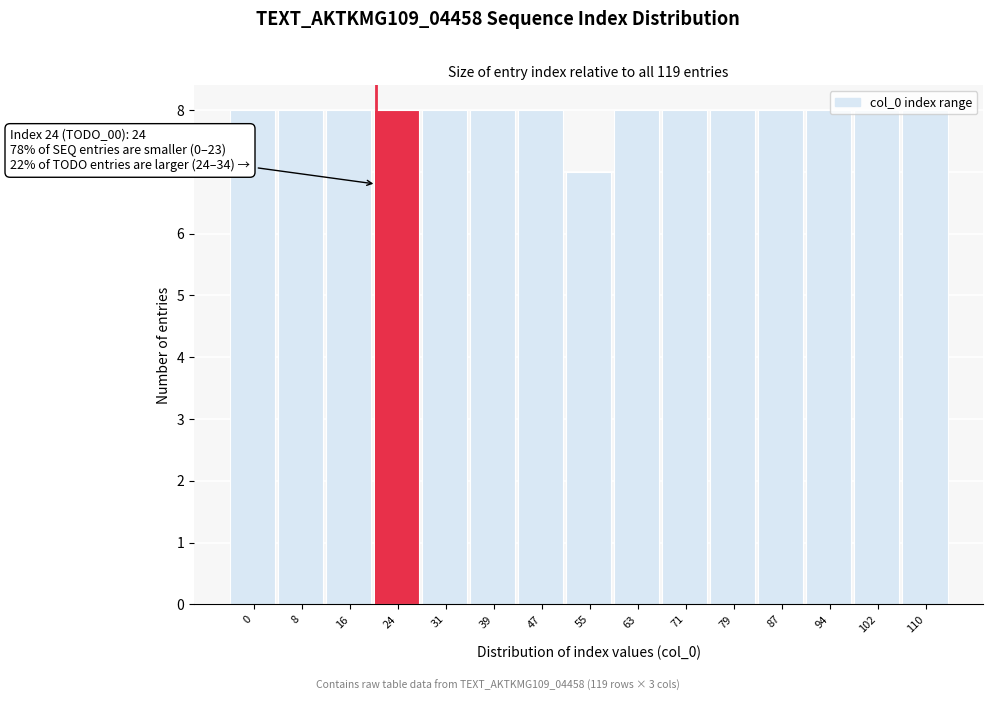

What is the sum of the values at 0 and 63?

16